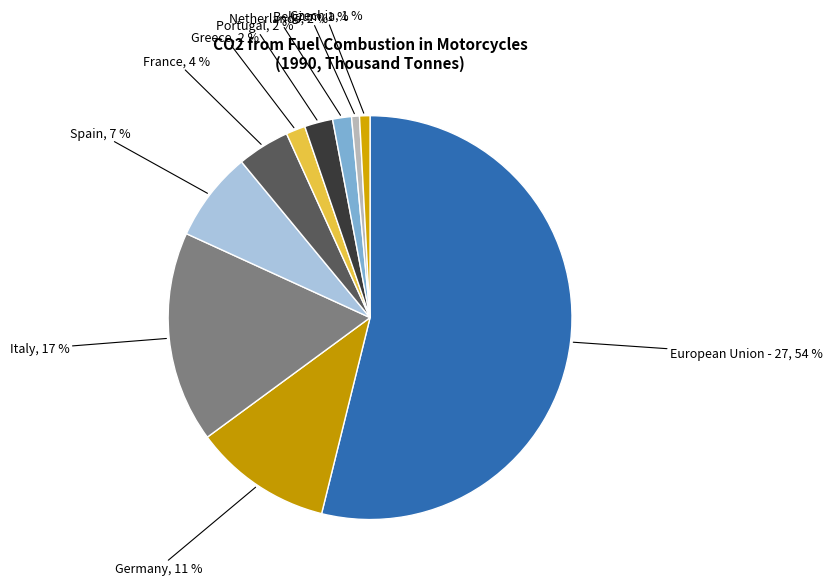

Rank the categories by value from highest to lowest.

European Union - 27, Italy, Germany, Spain, France, Portugal, Greece, Netherlands, Czechia, Belgium